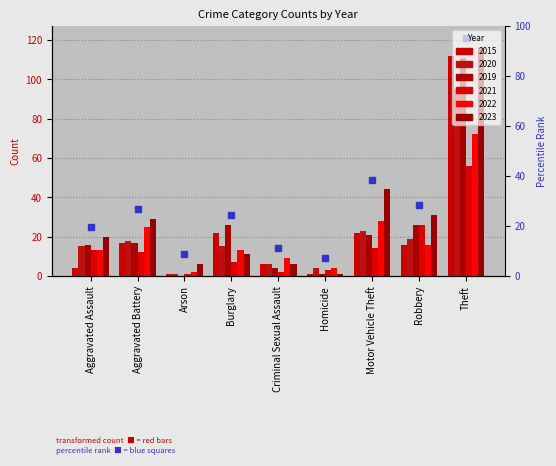

How many distinct data groups are displayed?

6